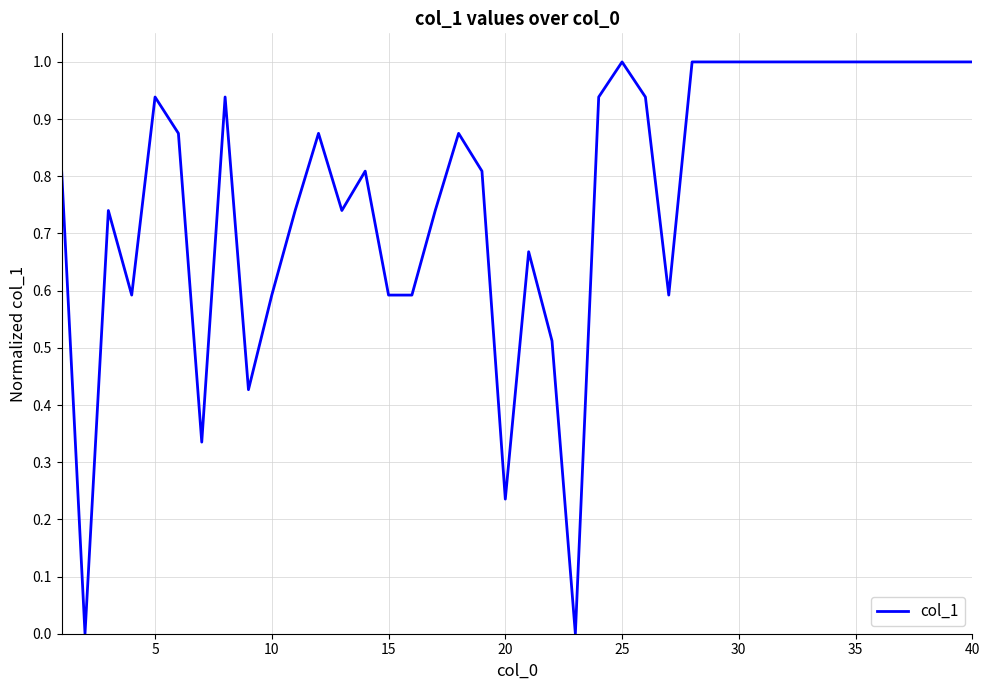

What is the difference between the maximum and minimum values?

1.0